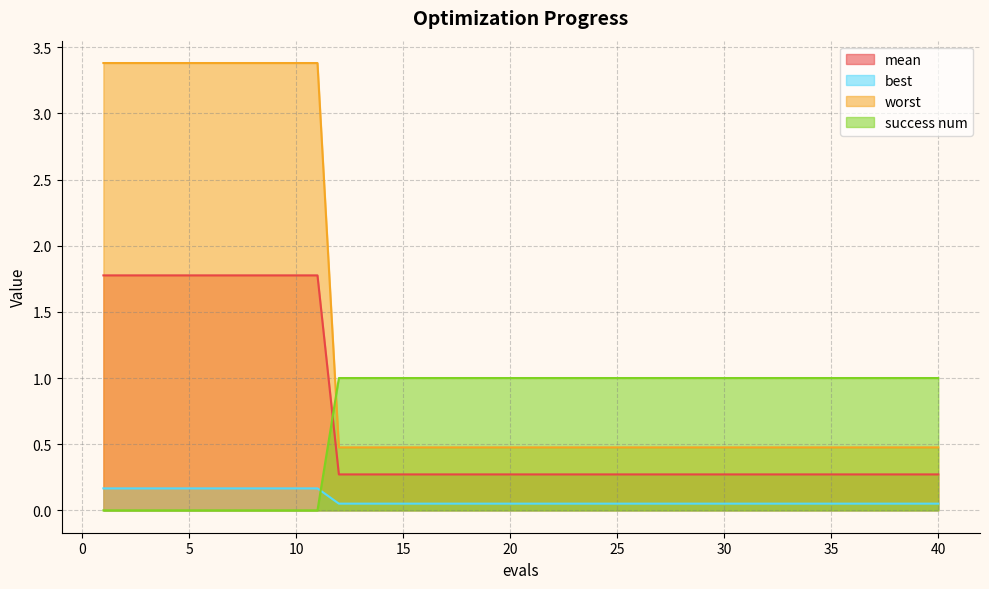

How many data points does each series have?

40